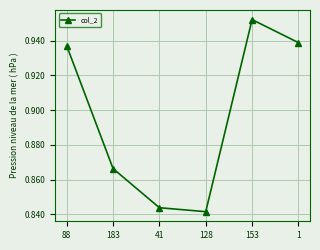

Which label corresponds to the largest value in the chart?

153